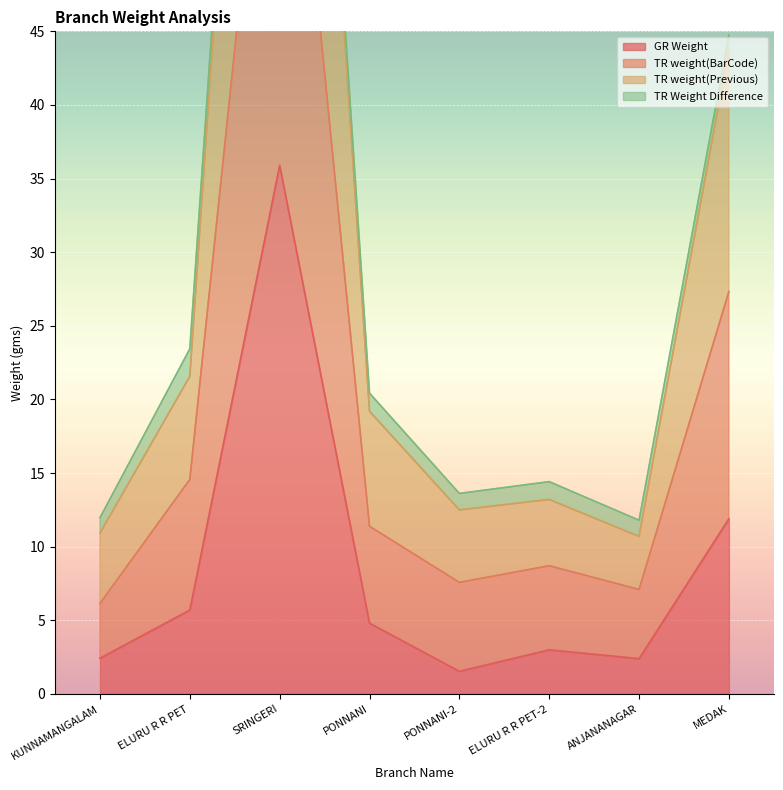

Where does the GR Weight series first go above 4?

ELURU R R PET